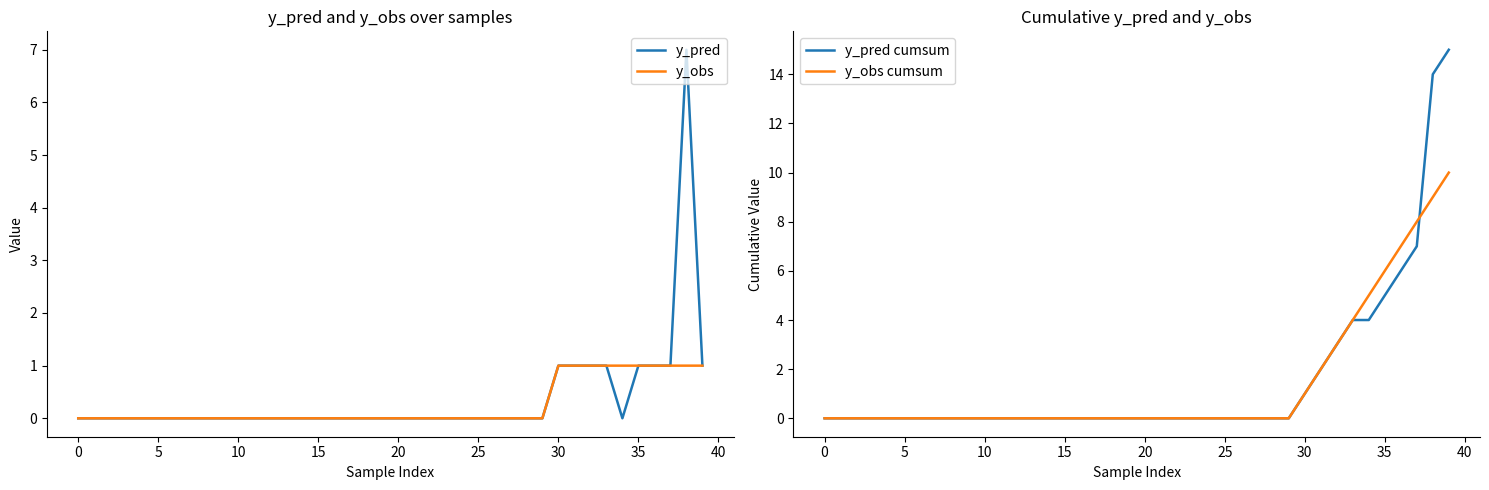

What is the difference between the maximum and minimum values in the y_pred cumsum series?

15